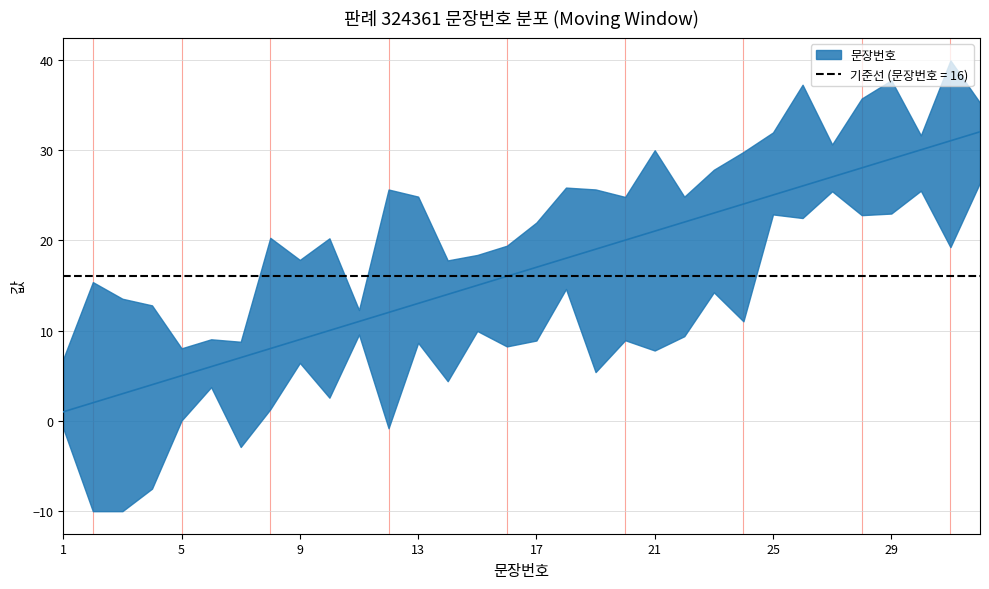

How many lines are shown in the chart?

1